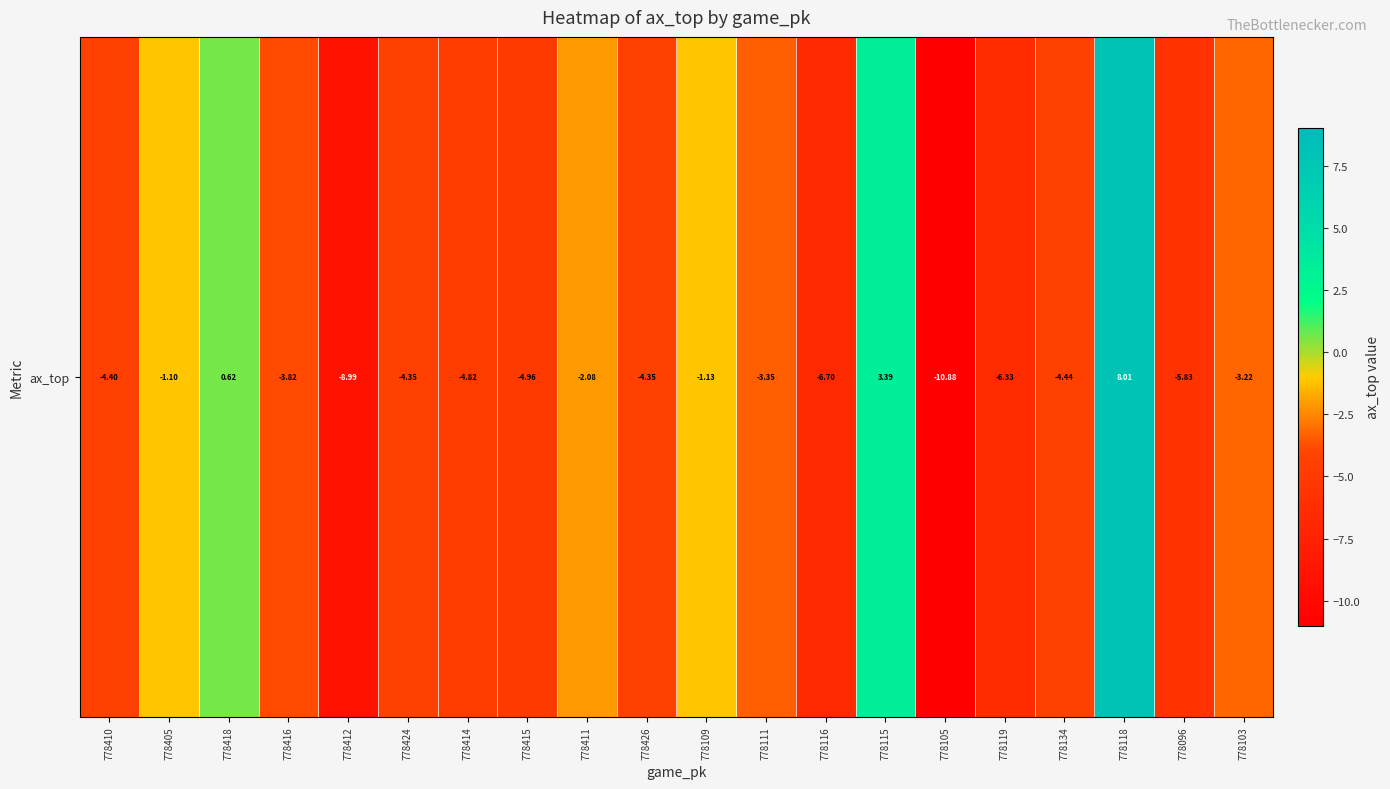

What is the change in value from 778415 to 778111?

+1.6